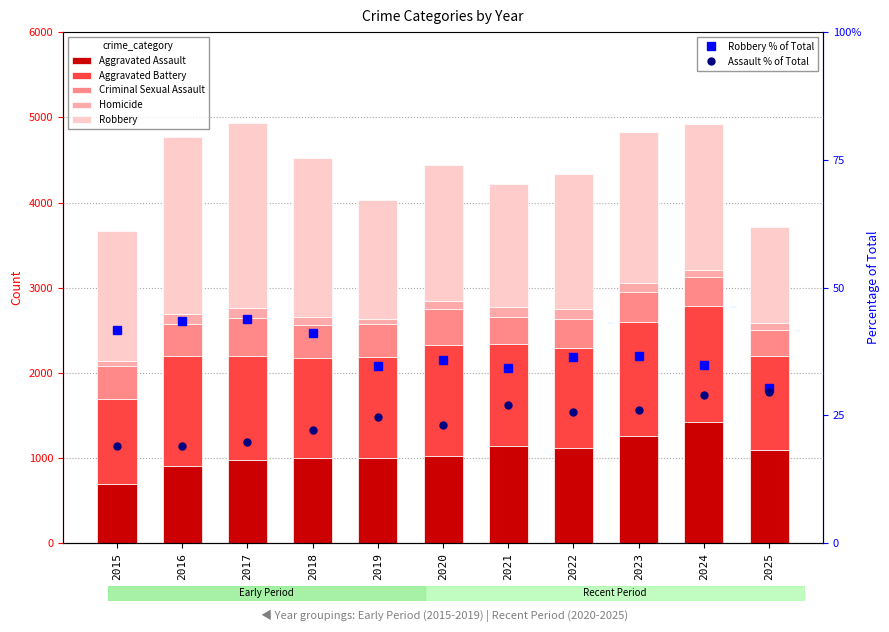

Between 2021 and 2024, which series saw the biggest shift?

Aggravated Assault